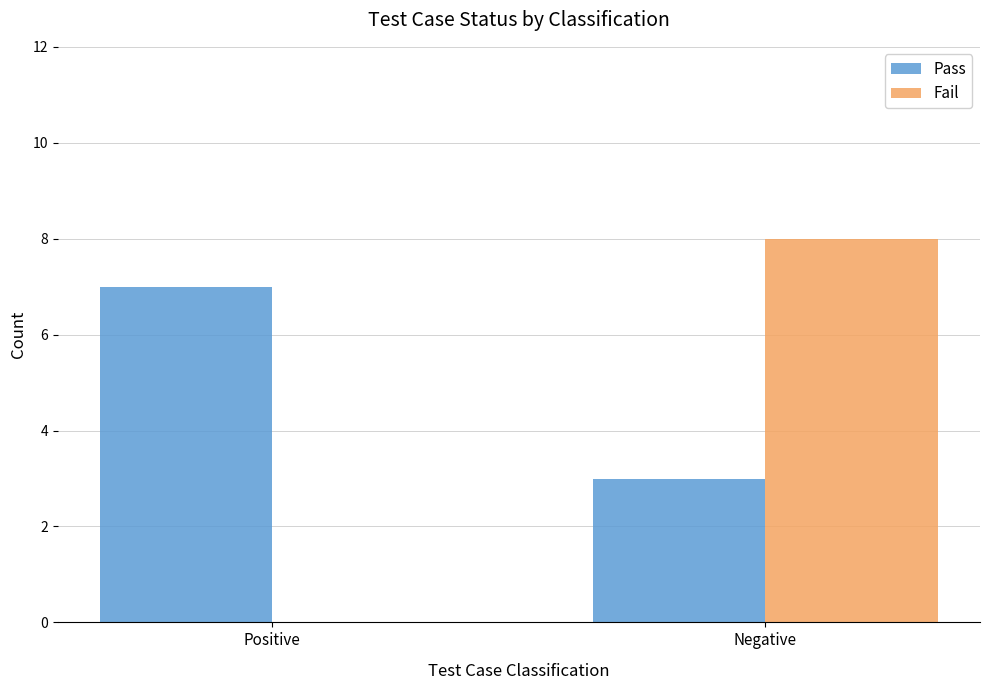

True or false: Fail has a value of -4 at Positive.

False